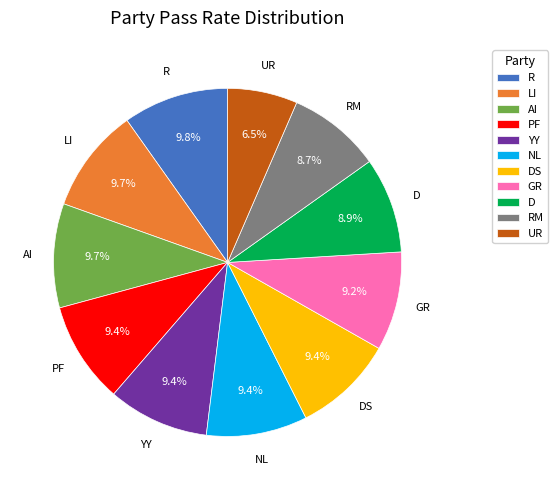

Which slice is the smallest?

UR